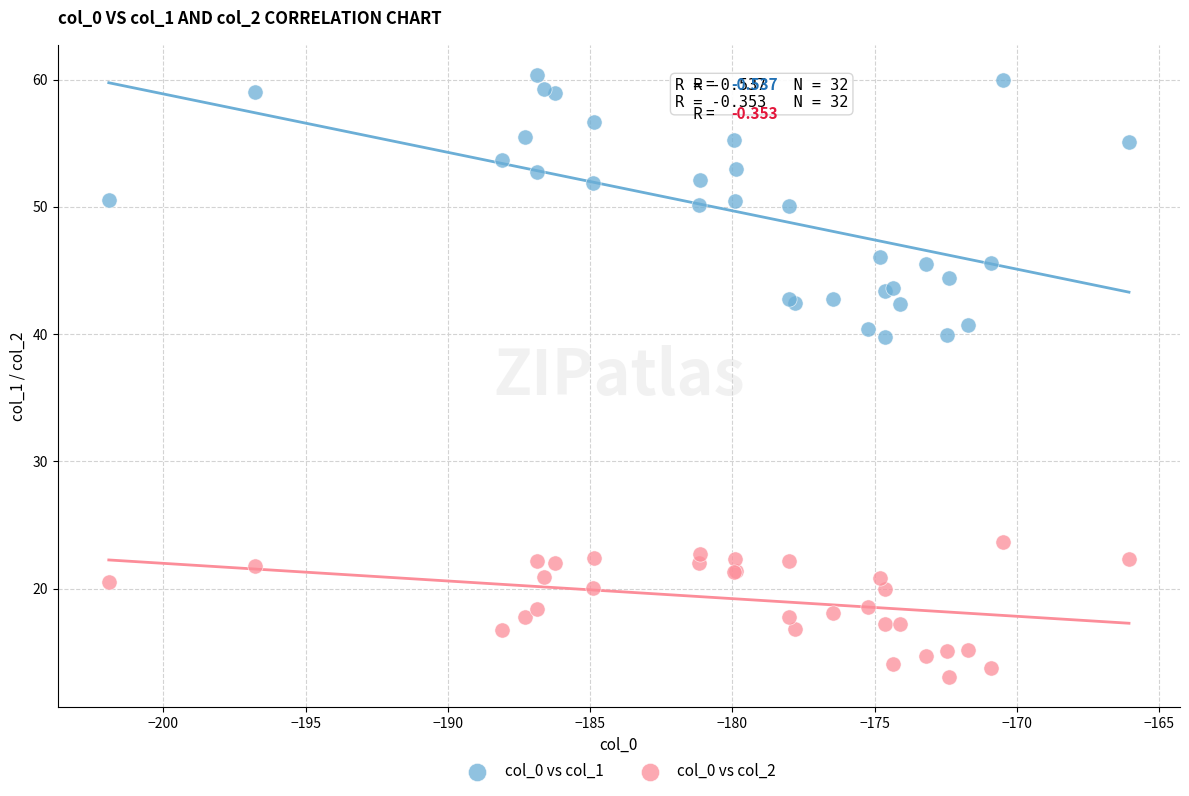

What is the X range (max minus min) for the scatter plot?

35.9